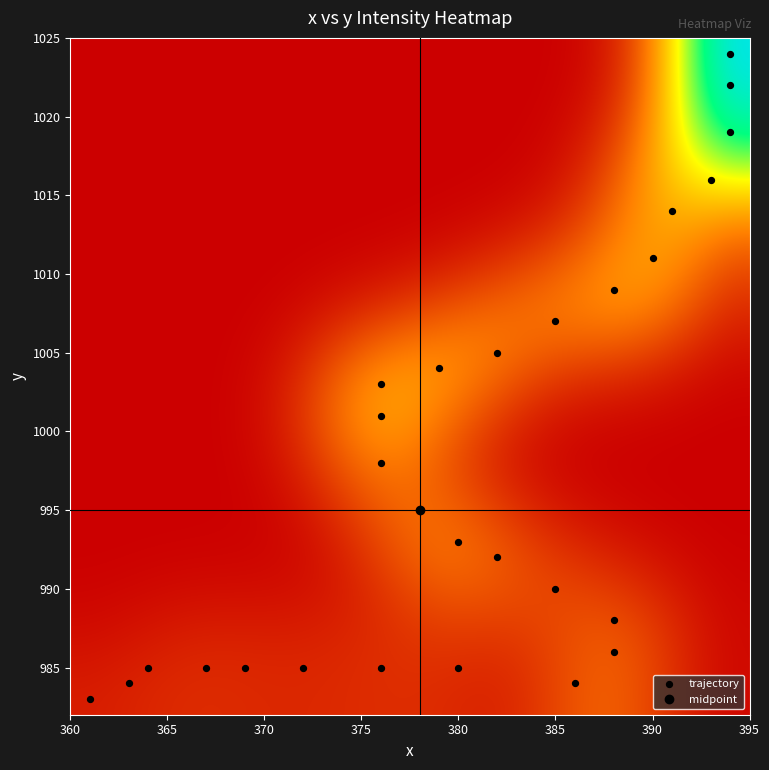

What is the maximum value shown in the chart?

1024